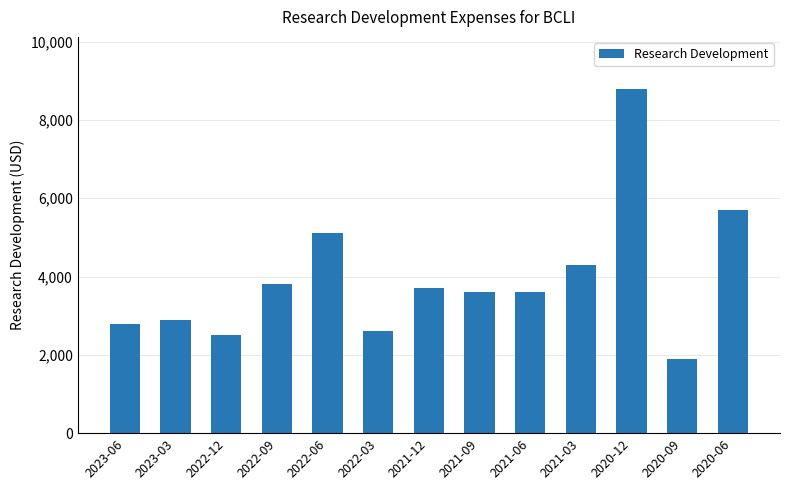

What is the label of the 3rd bar from the right?

2020-12